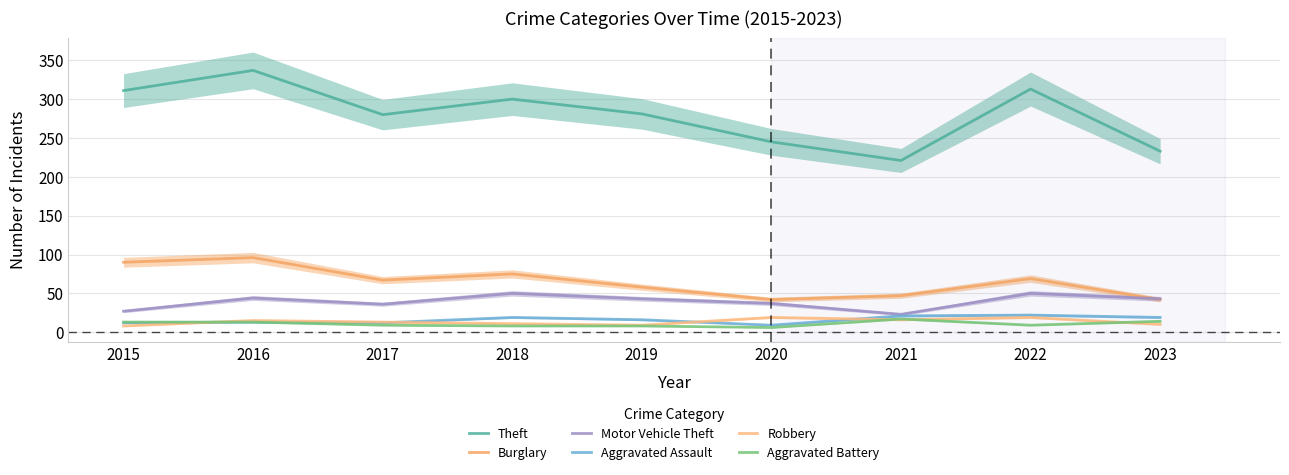

In Burglary, how many points are higher than both neighbors (excluding endpoints)?

3